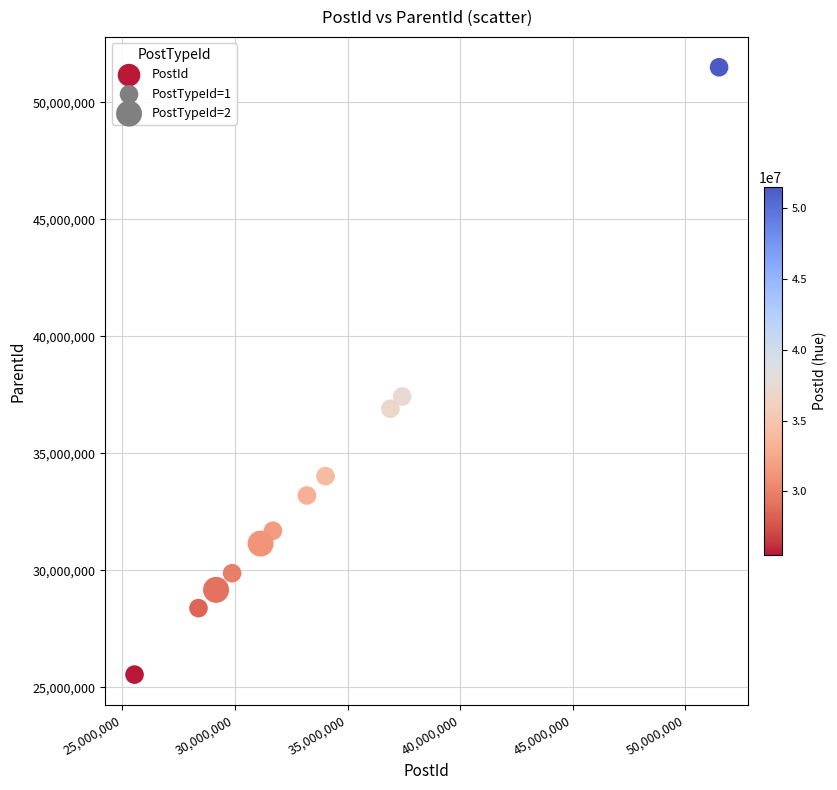

What is the range of X values (max minus min)?

25959519